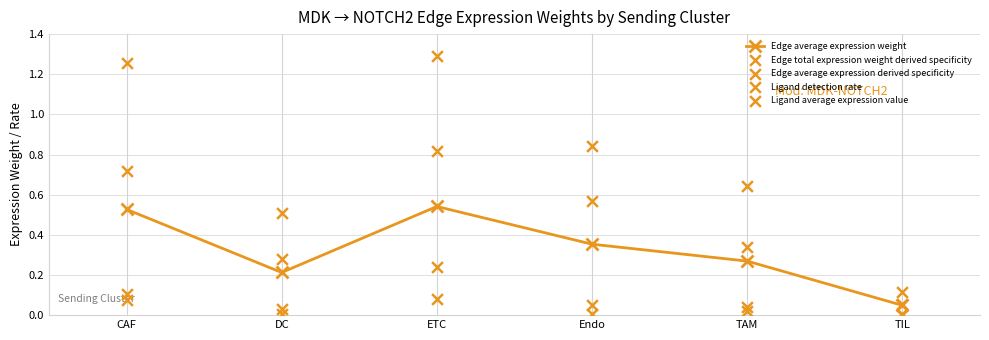

Which series reaches the minimum Y coordinate?

Edge total expression weight derived specificity